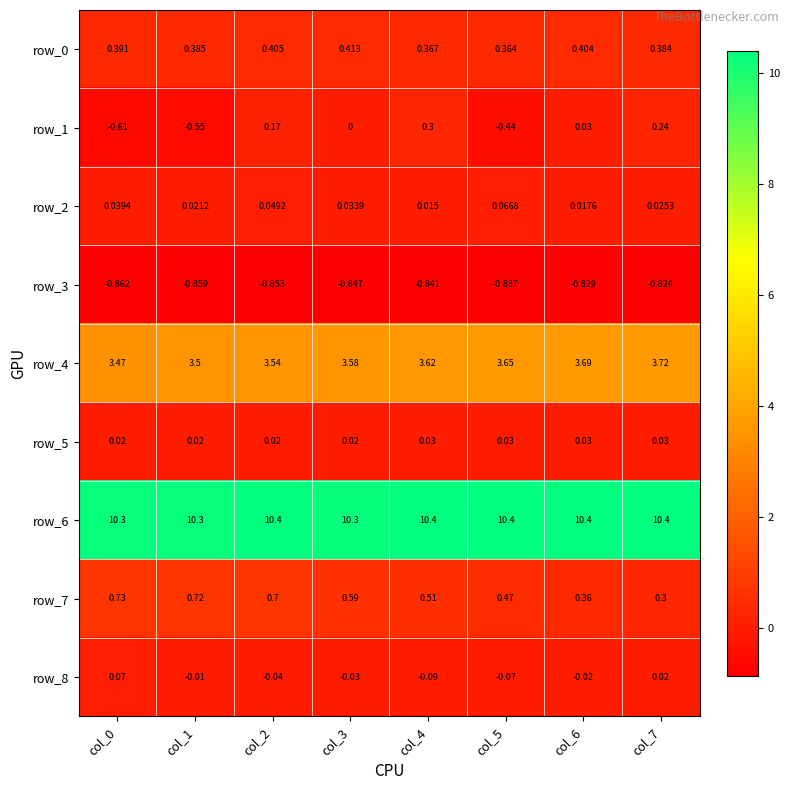

Is the value of row_4 at col_6 greater than the value of row_3 at col_1?

Yes